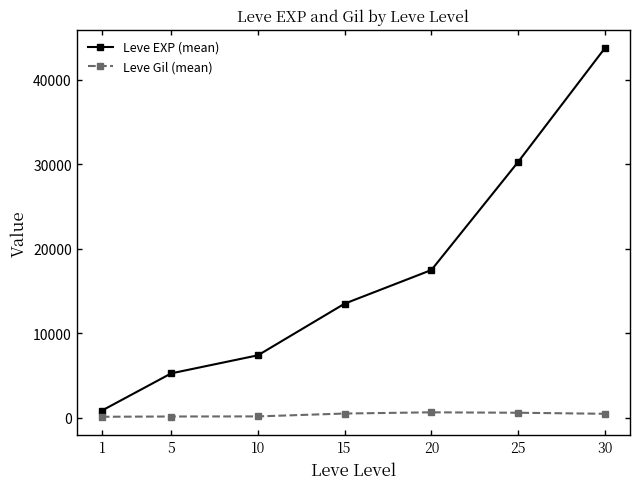

What is the maximum value for Leve Gil (mean)?

653.3